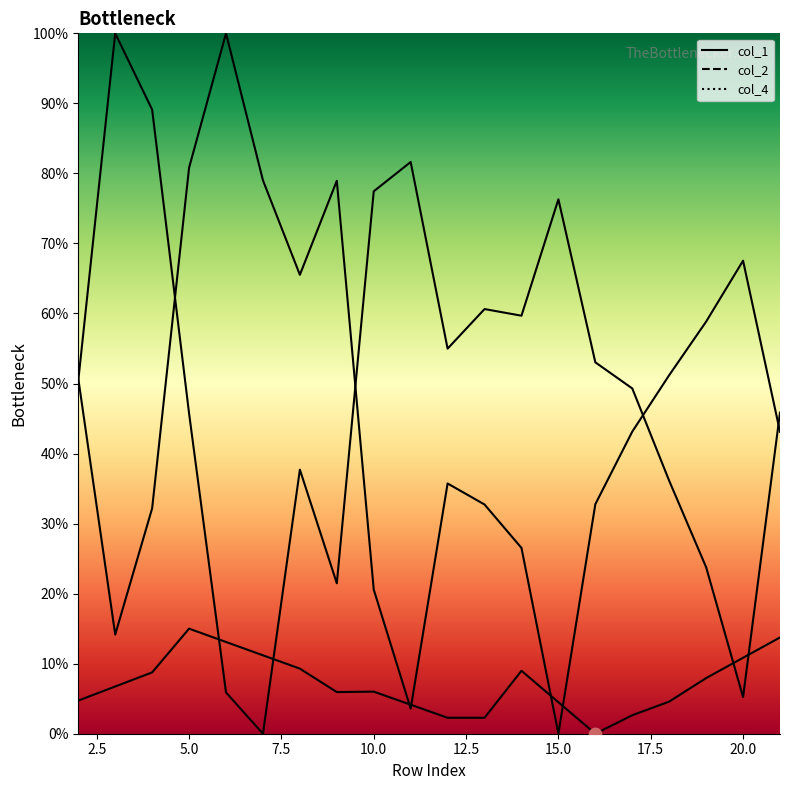

What is the total value across all series at 3?

1.1